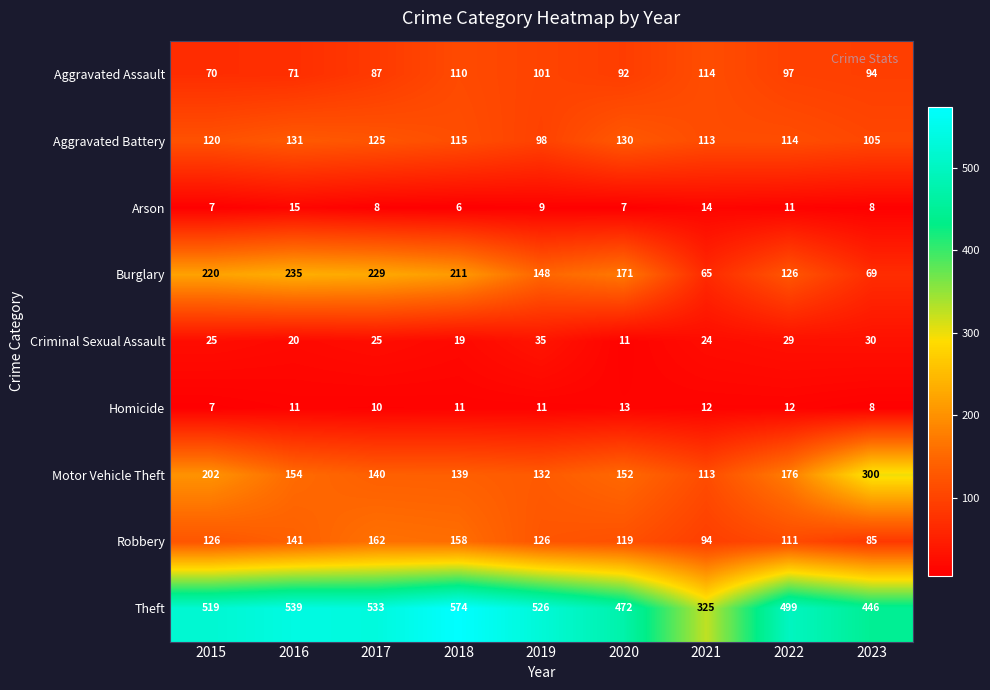

How many distinct data groups are displayed?

9